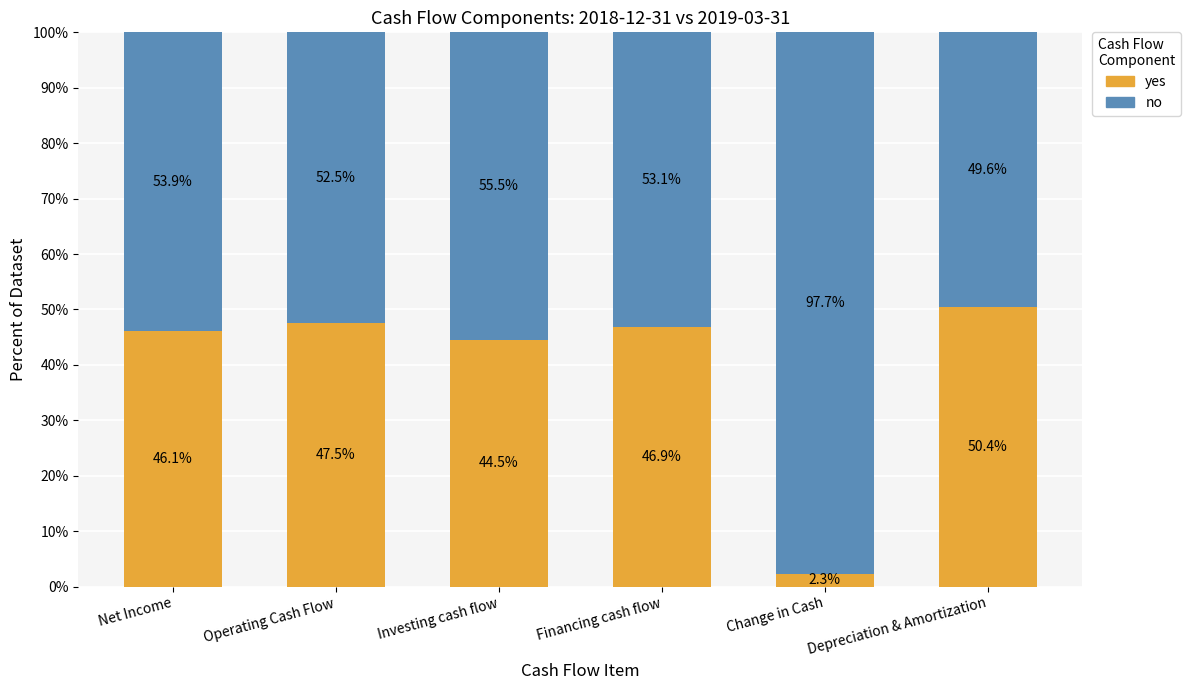

The yes series shows 2.3 at Change in Cash. True or false?

True